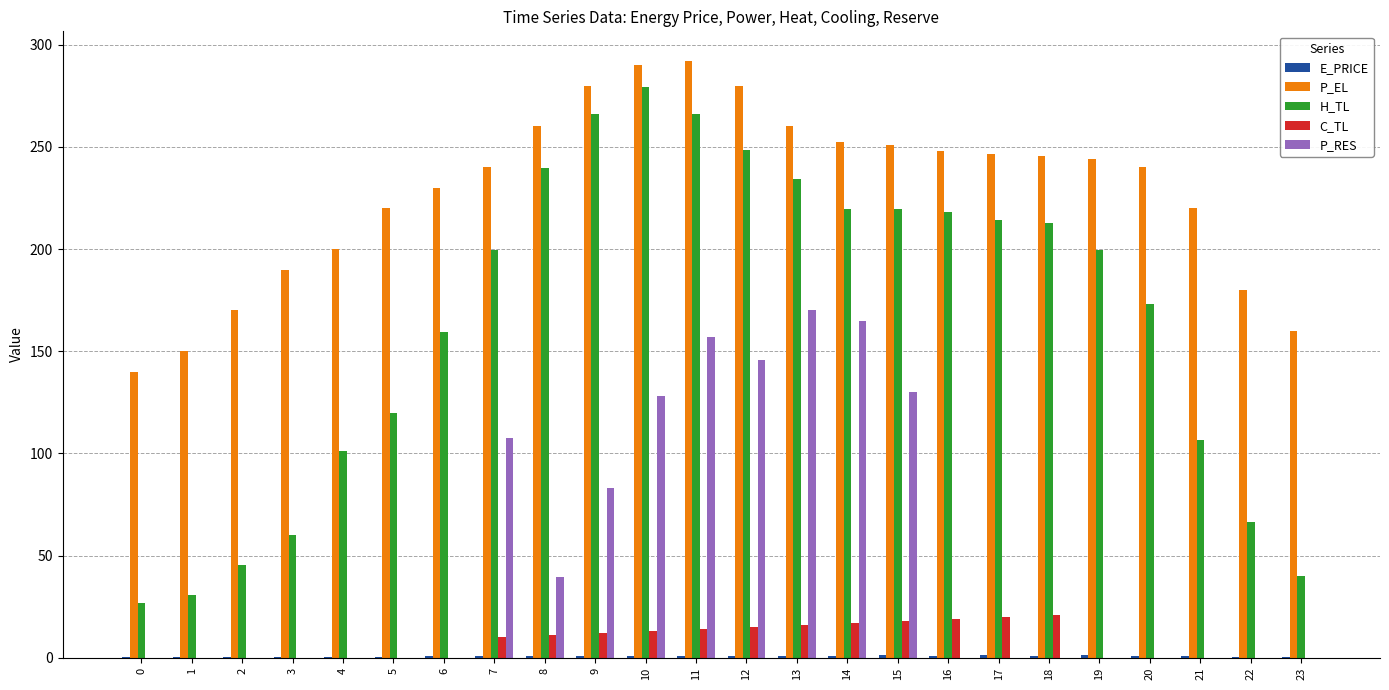

At which category is the sum across all series the highest?

11